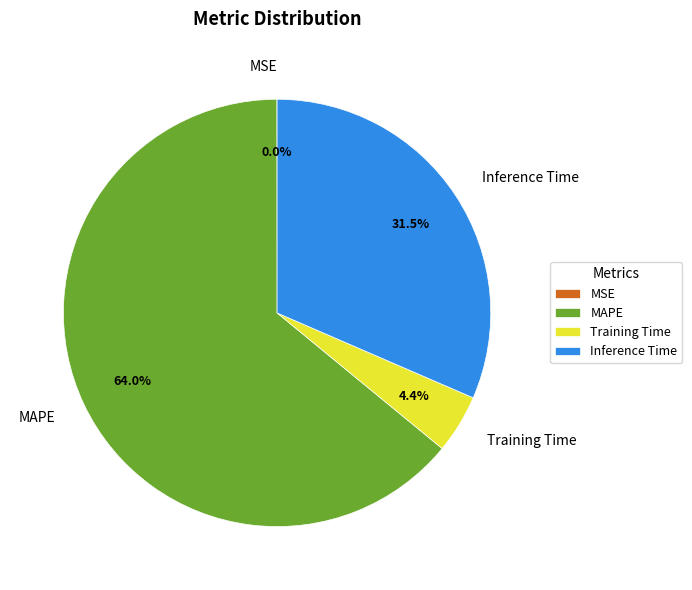

To the nearest percent, what portion does Training Time represent?

4%